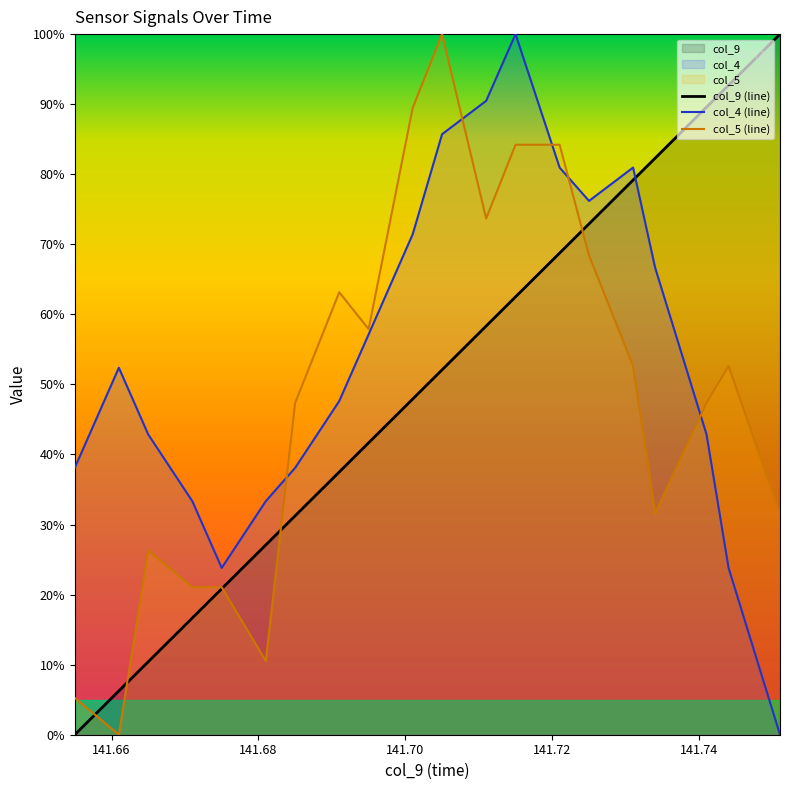

Which series has the largest total across all categories?

col_4 (line)